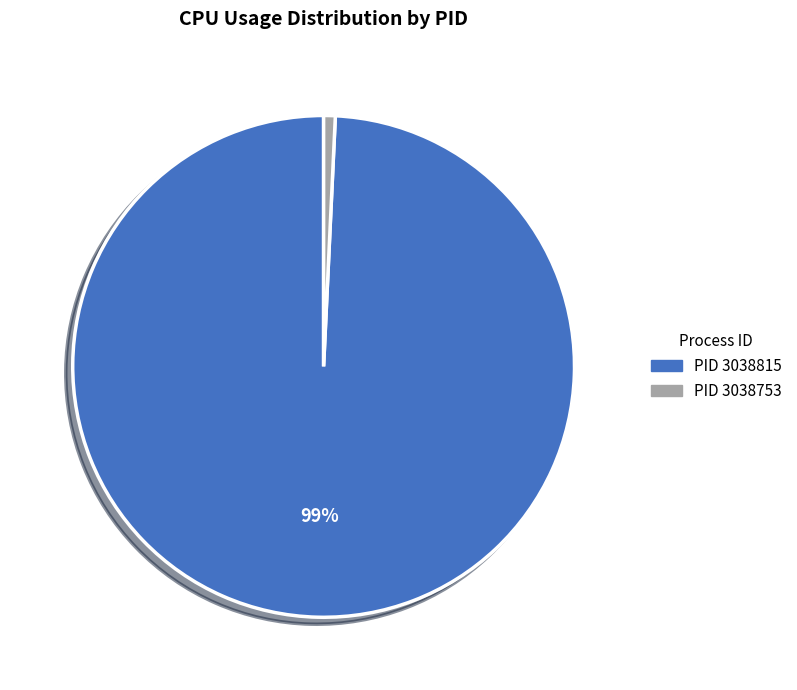

How many slices are in this pie chart?

2